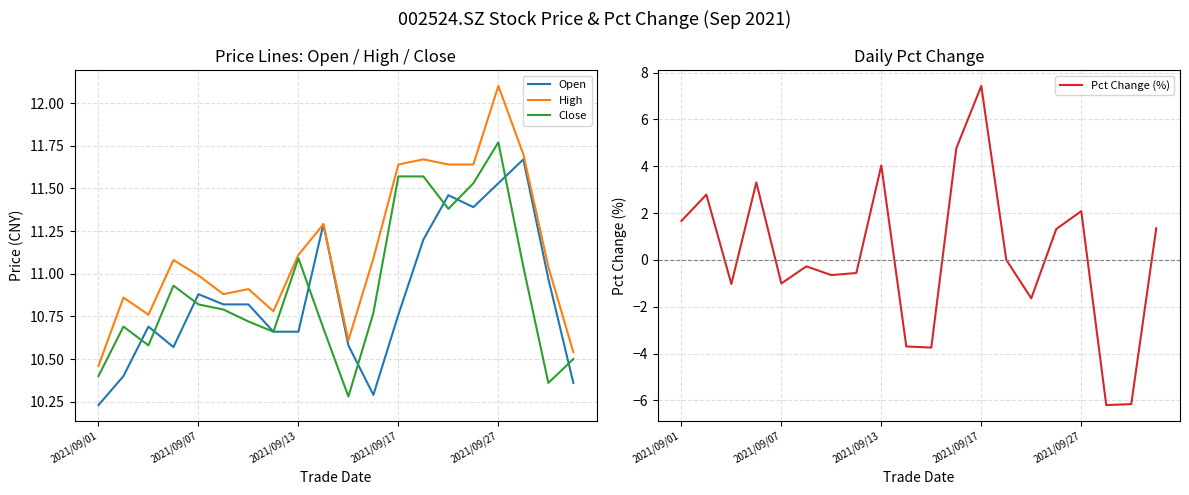

What is the value of the Close point at the 6th from the left?

10.8